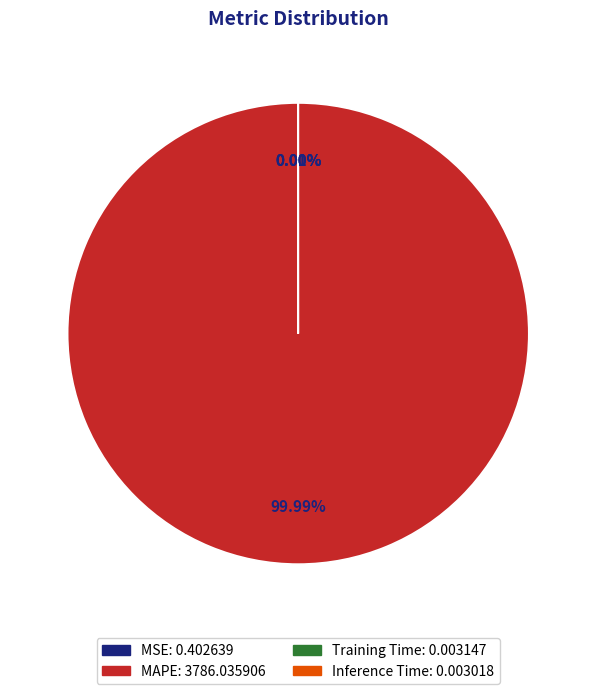

To the nearest percent, what is the difference between the largest and smallest slice percentages?

100%